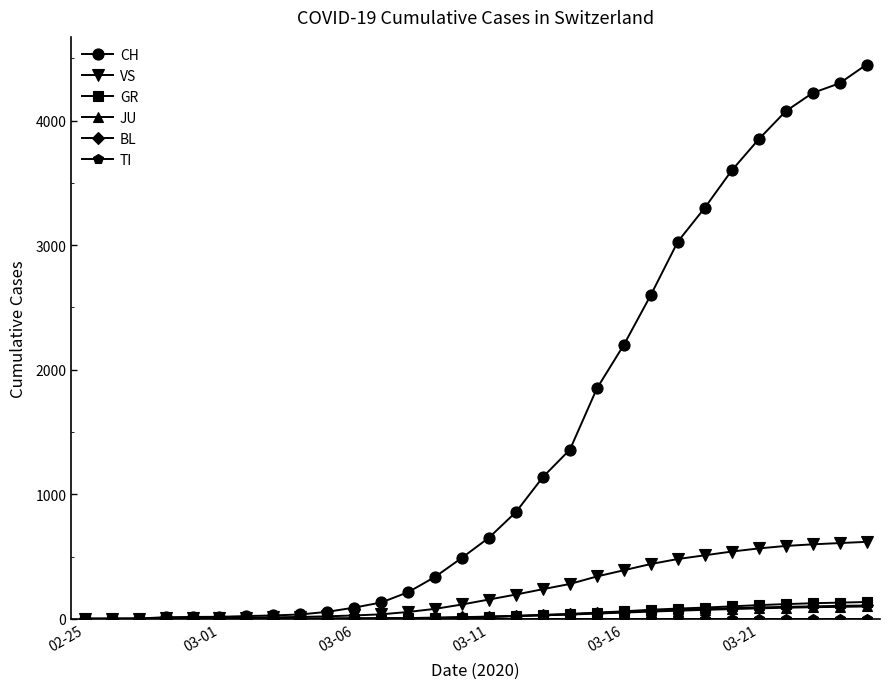

What is the value of the JU point at the 21st from the left?

50